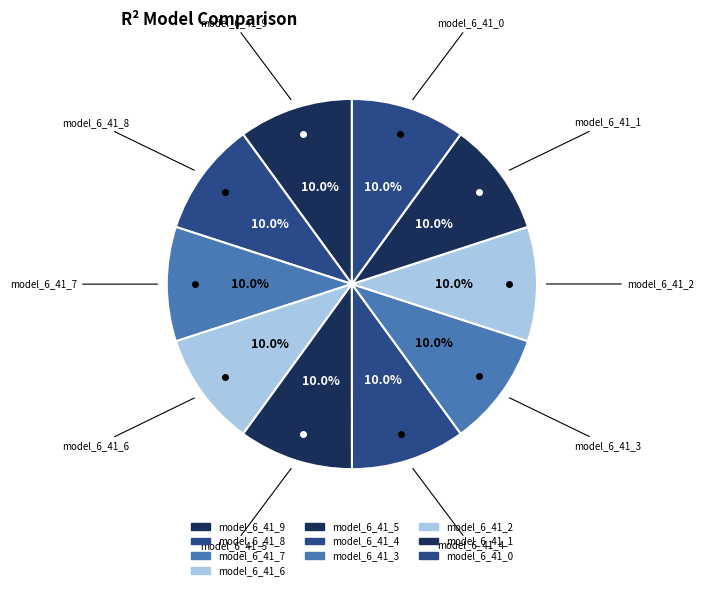

To the nearest percent, what percentage of the pie is model_6_41_5?

10%